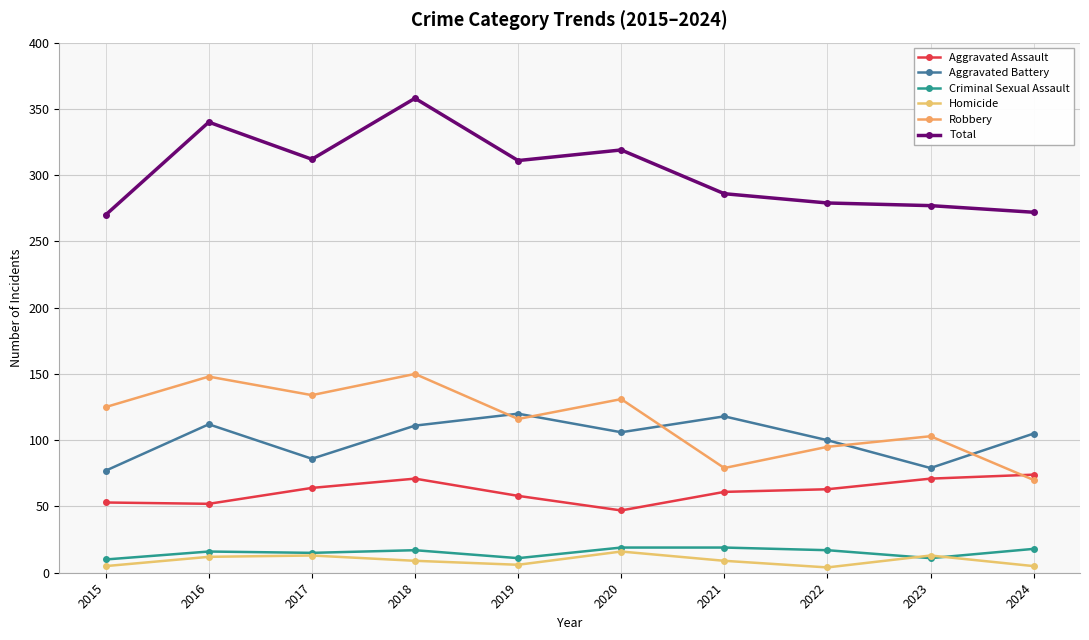

Which label corresponds to the smallest value in the chart?

2022